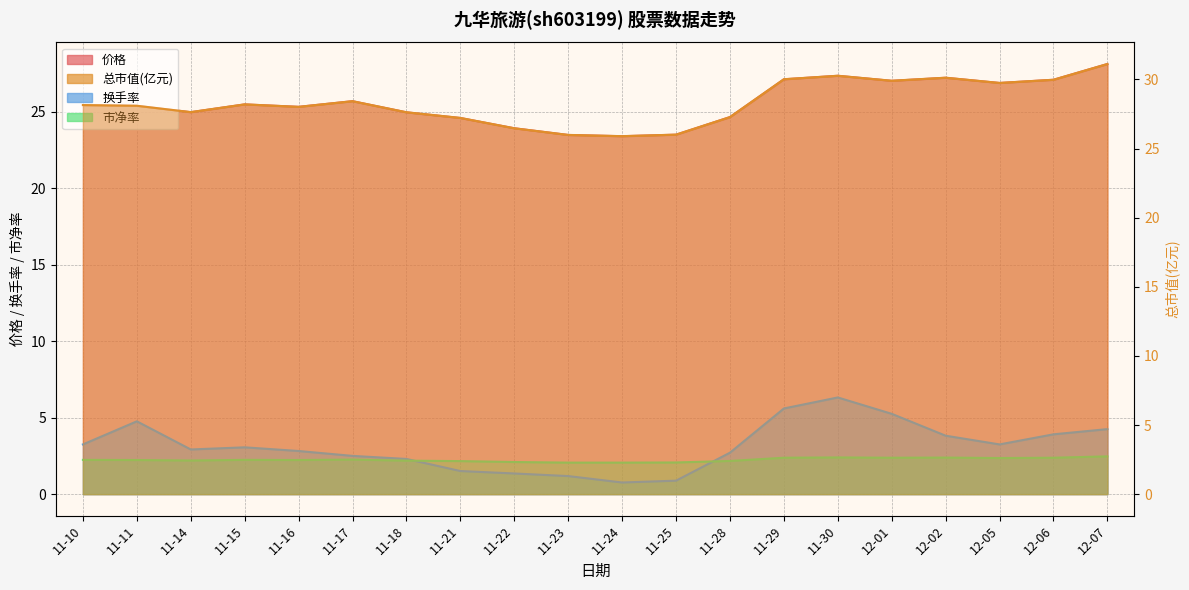

In 换手率, how many points are higher than both neighbors (excluding endpoints)?

3